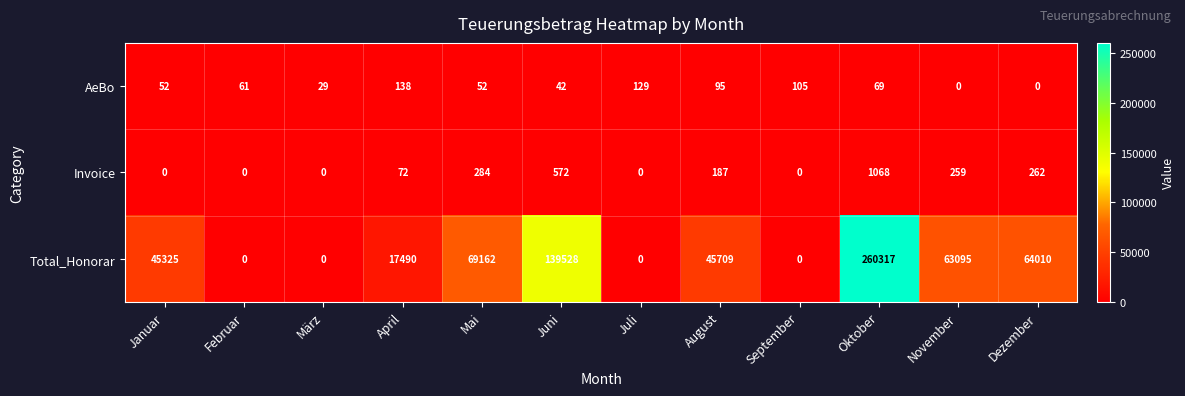

At which category is the sum across all series the highest?

Oktober